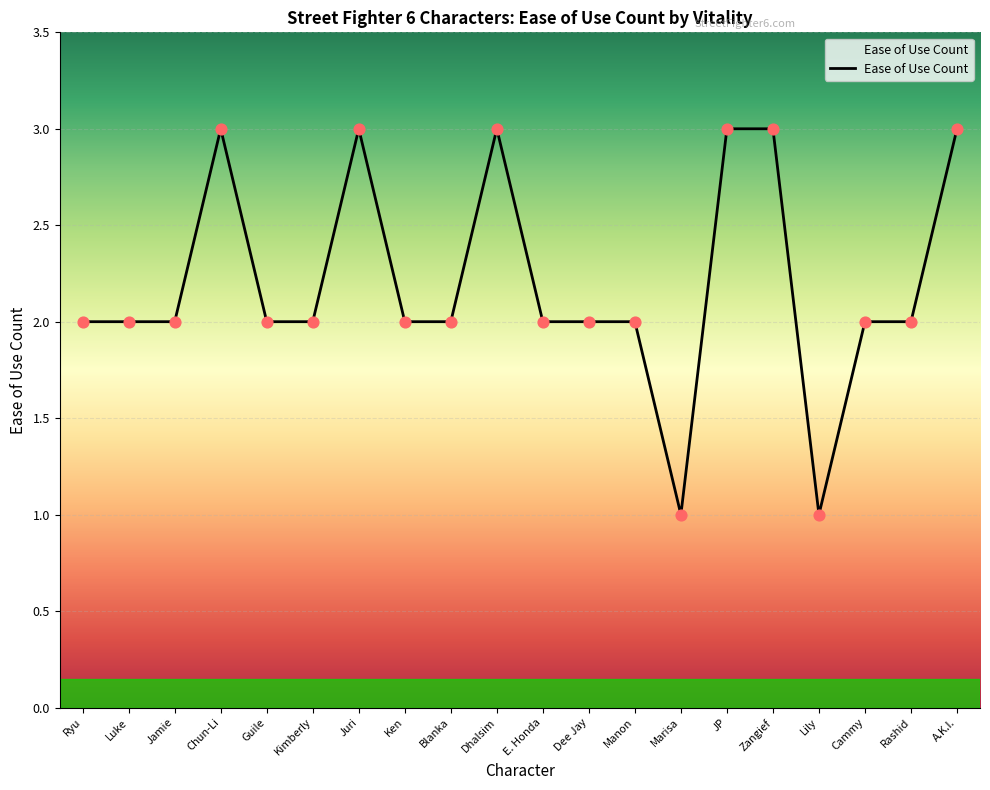

What is the ratio of the value at Chun-Li to the value at Guile?

1.5